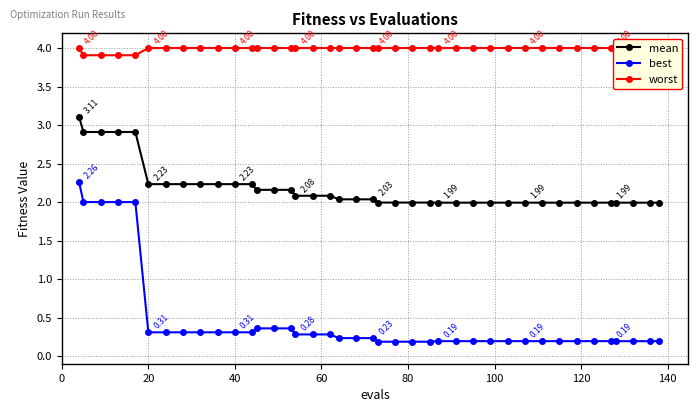

True or false: best and mean cross at least once.

False